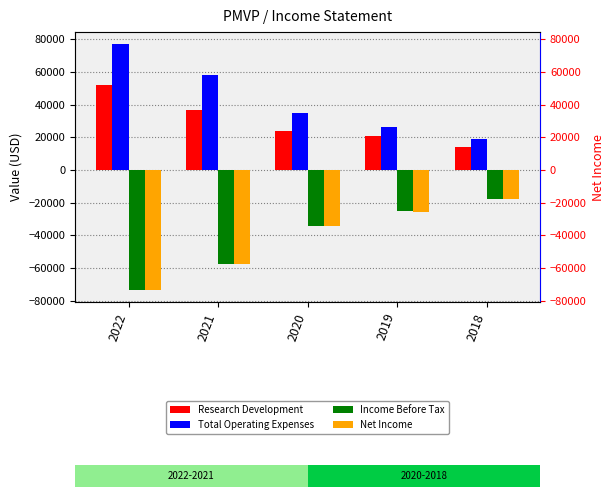

What value does the Net Income series have at 2019, to the nearest 50?

-25400